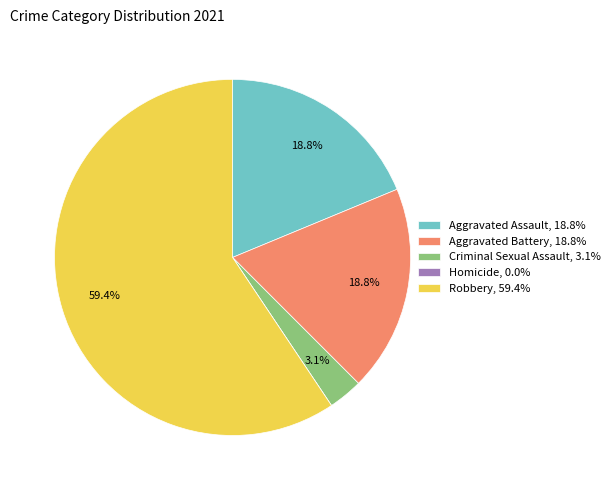

To the nearest percent, what portion does Robbery represent?

59%